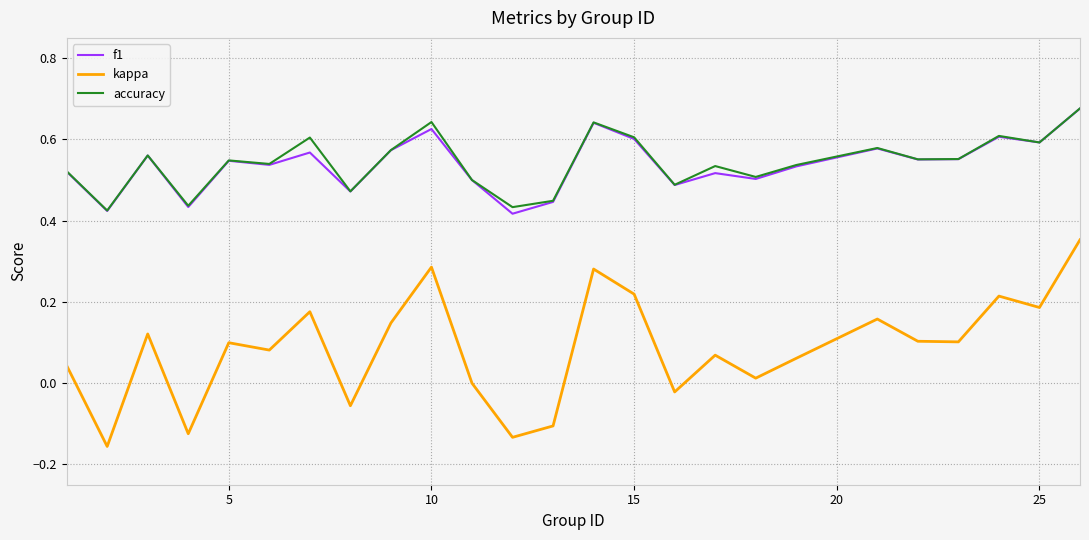

Which series has the widest spread of values?

kappa